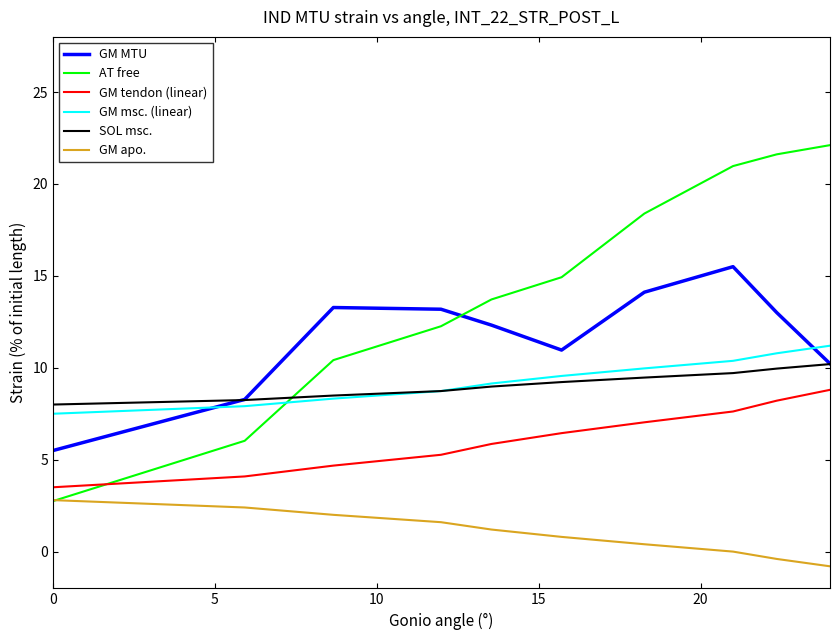

Which series has the largest total across all categories?

AT free